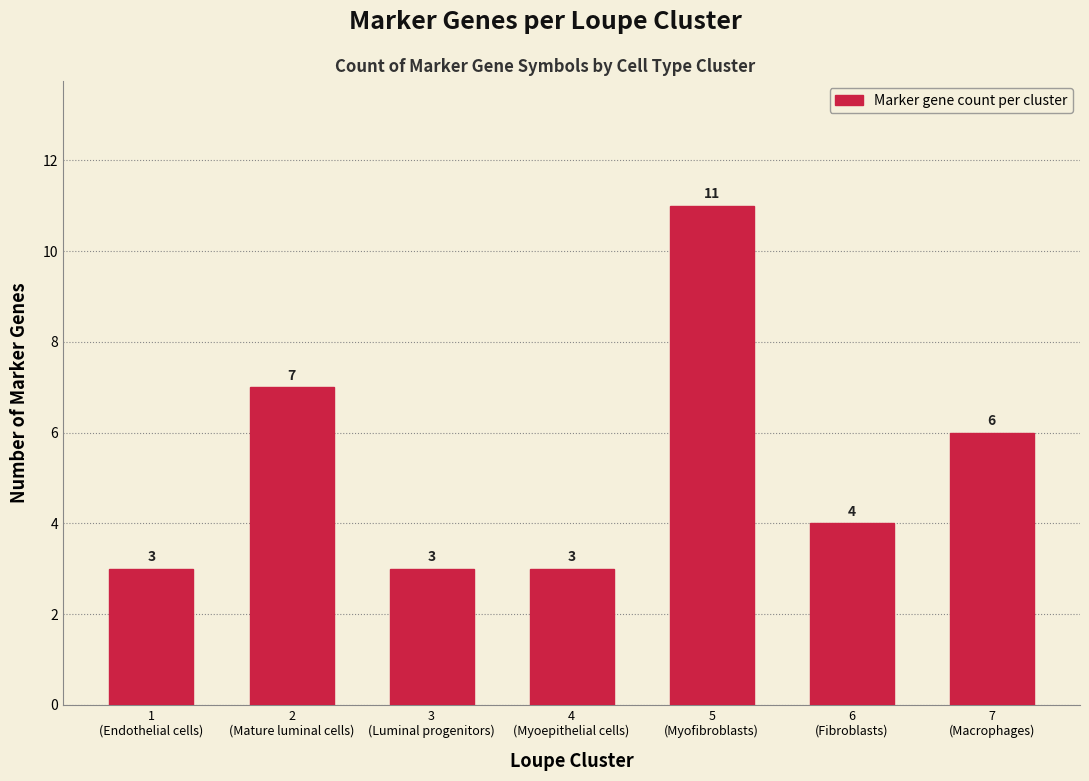

Reading right to left, what are all the values shown in this chart?

6	4	11	3	3	7	3